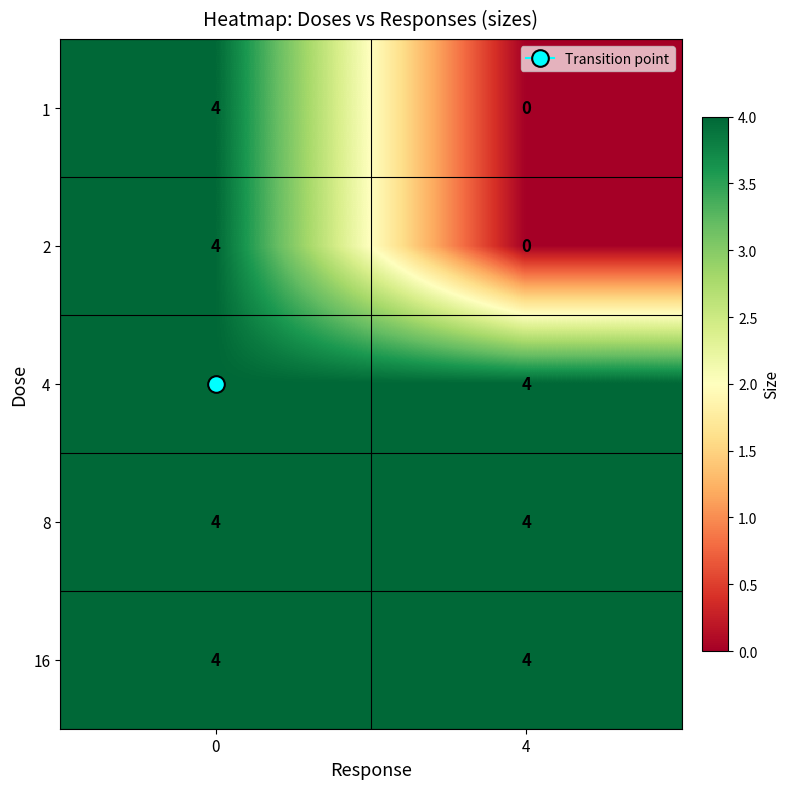

The value of 16 at 0 is 2. True or false?

False